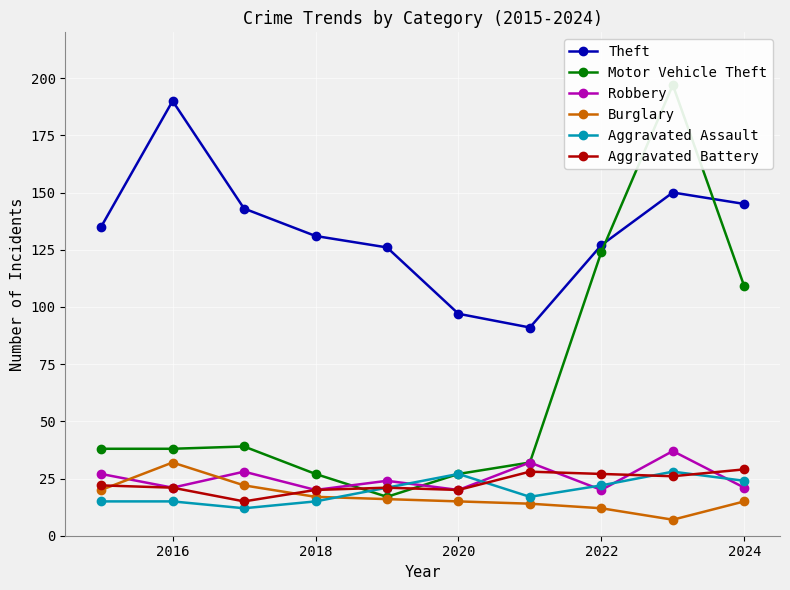

What is the lowest value of the Burglary series?

7